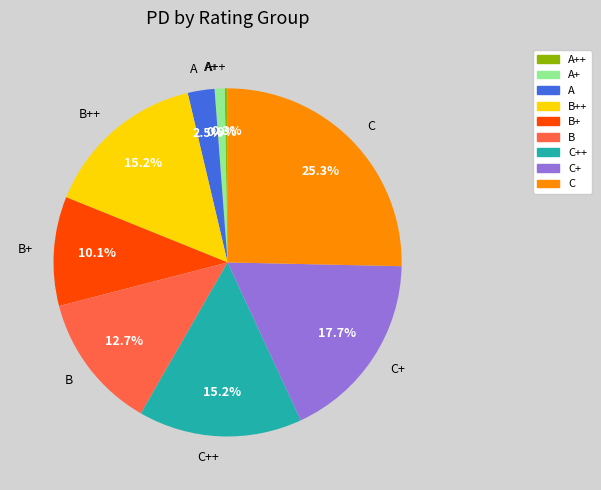

Which has a higher value, B++ or B+?

B++